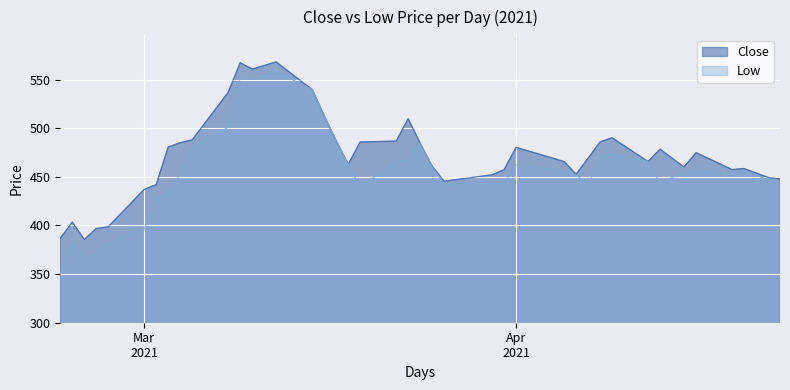

Where is the first local minimum for Close?

2021-02-24